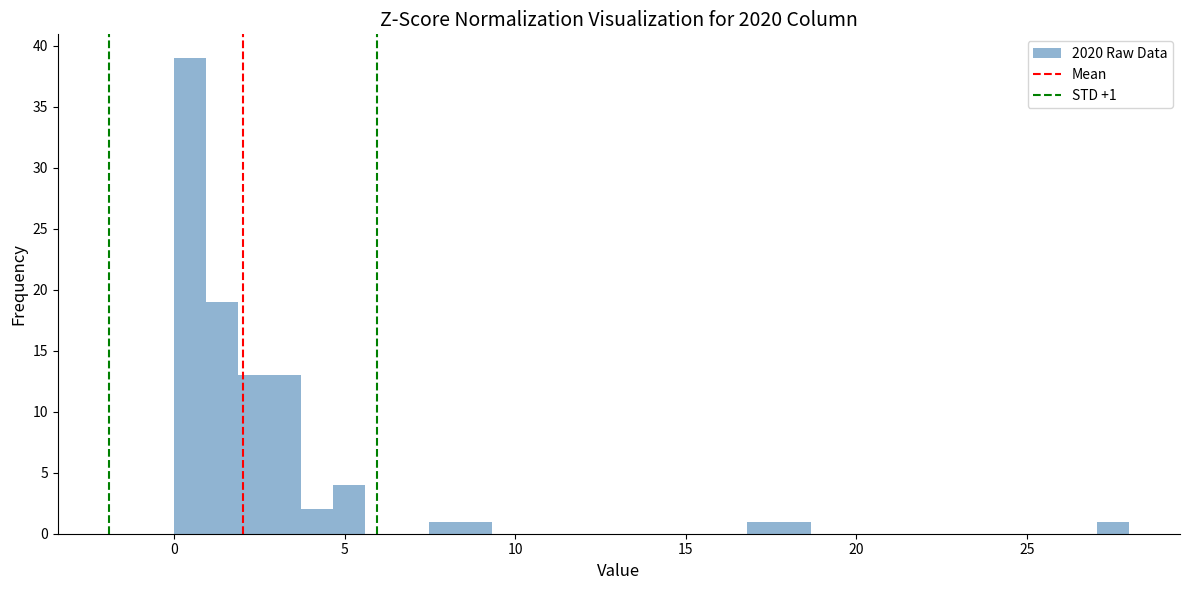

Around what value on the x-axis is the tallest bar? Give the approximate position of its centre, as read against the axis.

0.5